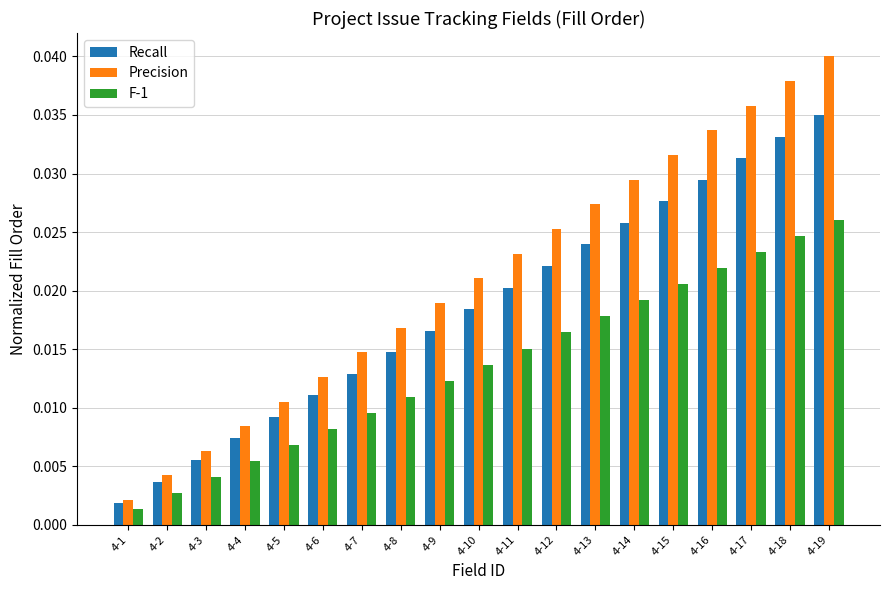

What is the sum of all F-1 values?

0.3